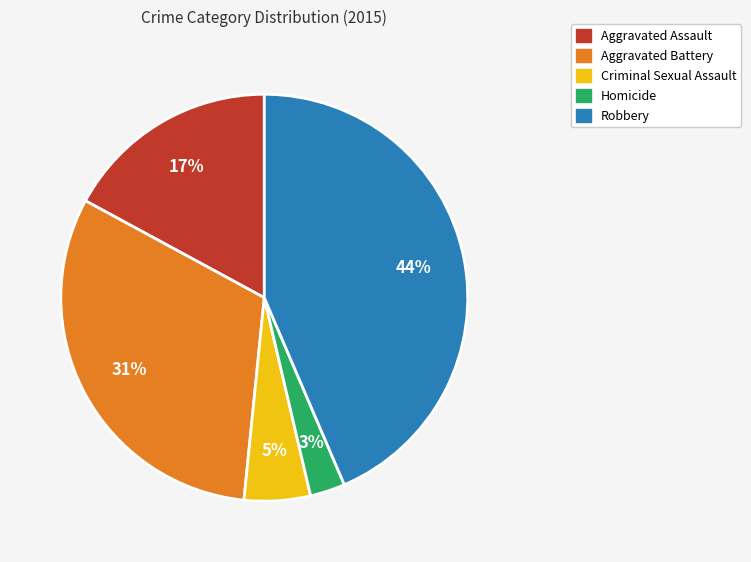

The Robbery slice represents 44% of the pie. True or false?

True